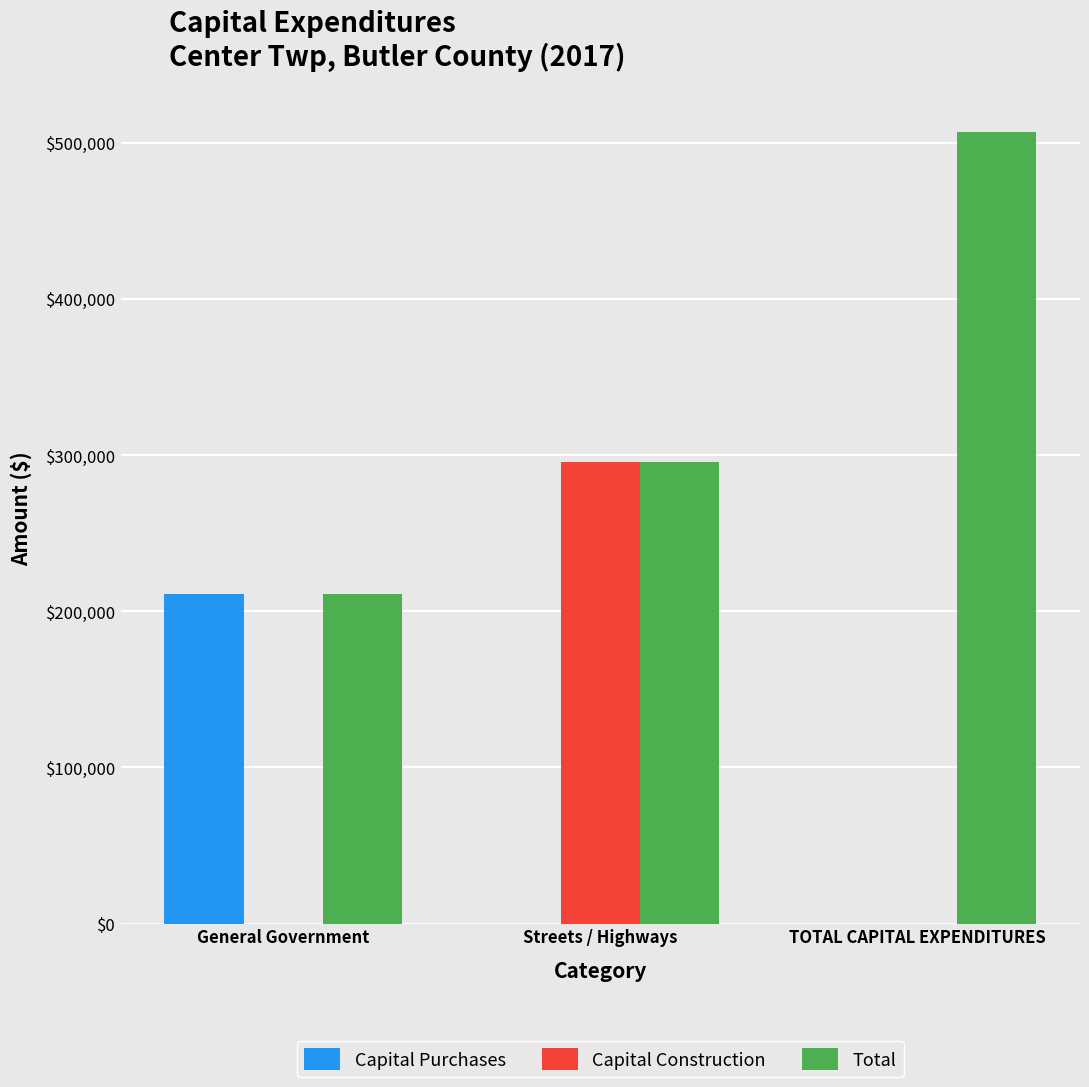

Reading right to left, transcribe all the data shown in this chart.

Capital Purchases: 0	0	211065
Capital Construction: 0	295625	0
Total: 506690	295625	211065